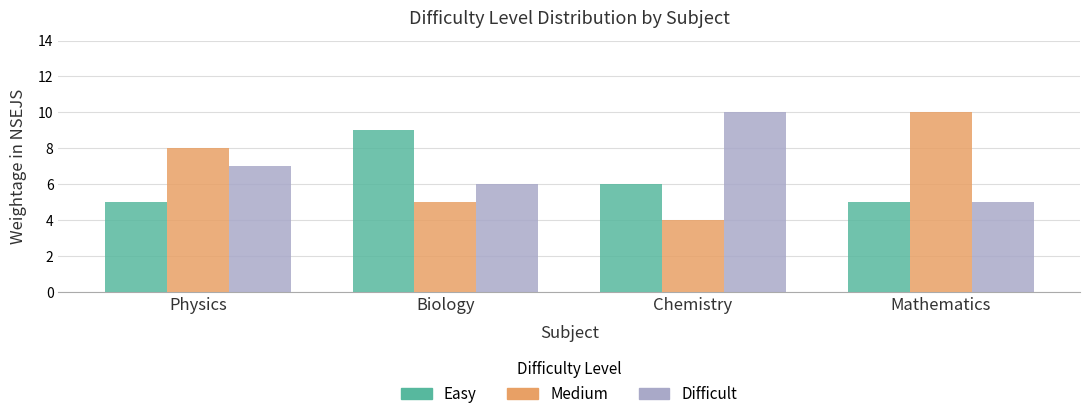

Rank the series at Chemistry from highest to lowest value.

Difficult, Easy, Medium